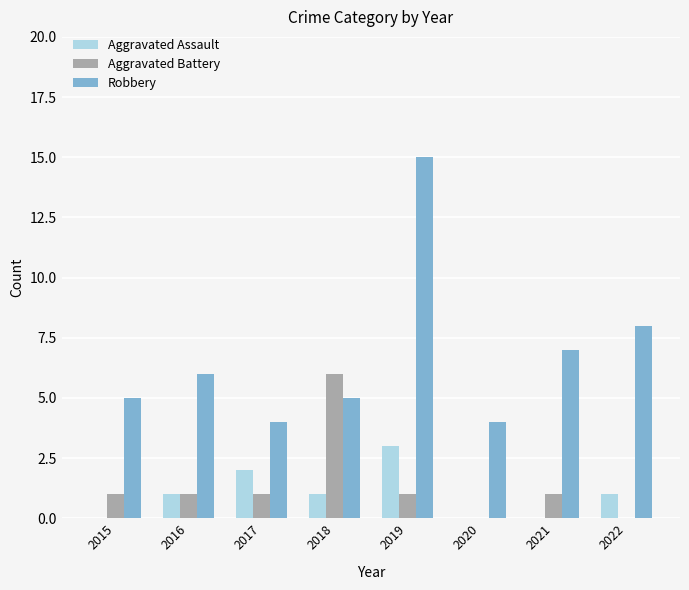

Is the value of Robbery at 2019 greater than the value of Aggravated Battery at 2015?

Yes